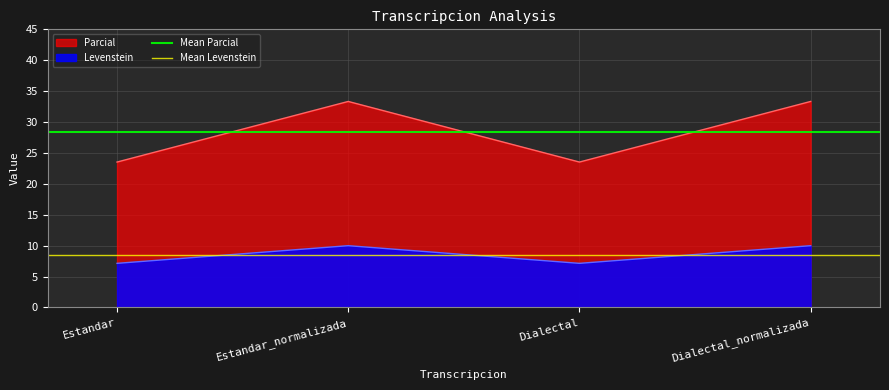

The Parcial series shows 23.5 at Dialectal. True or false?

True